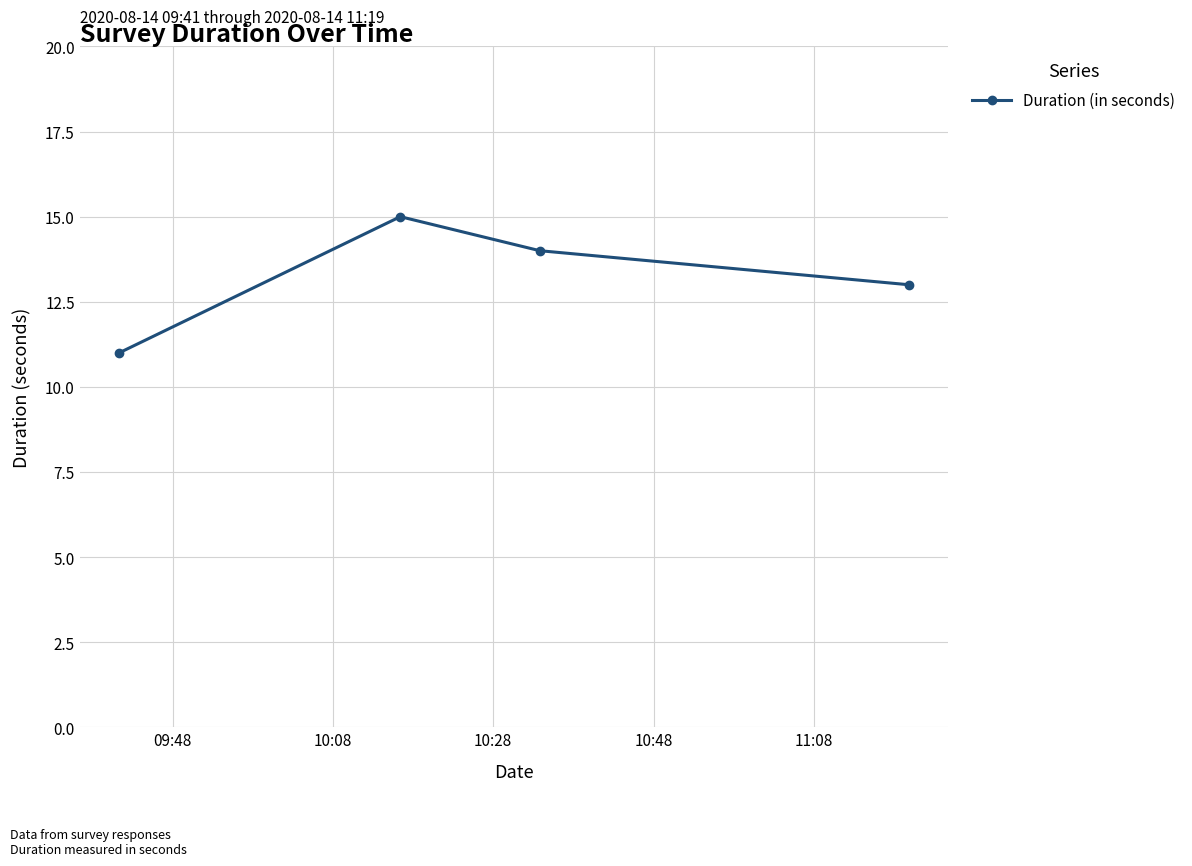

Is this an area chart (filled region under the line)?

No